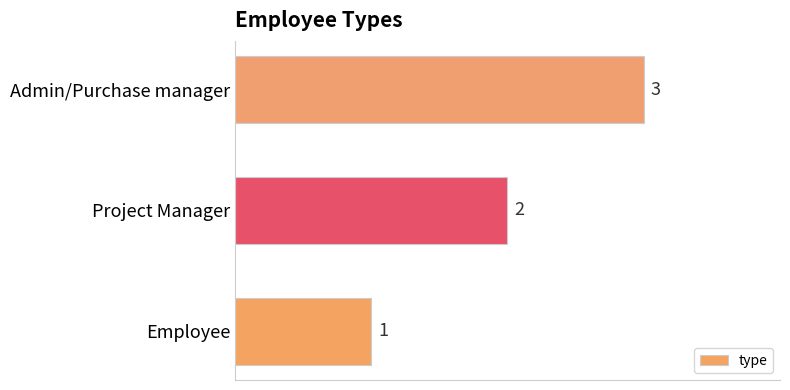

The value at Admin/Purchase manager is 3. True or false?

True